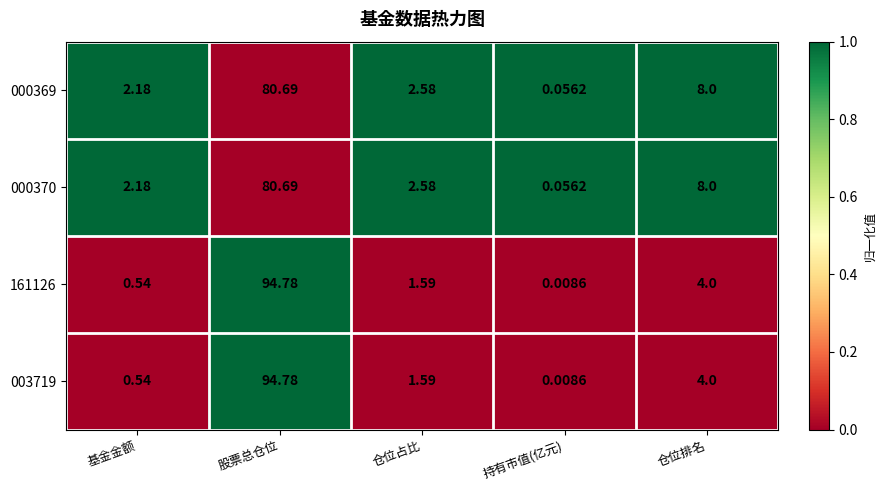

At which label does 003719 reach its peak?

股票总仓位